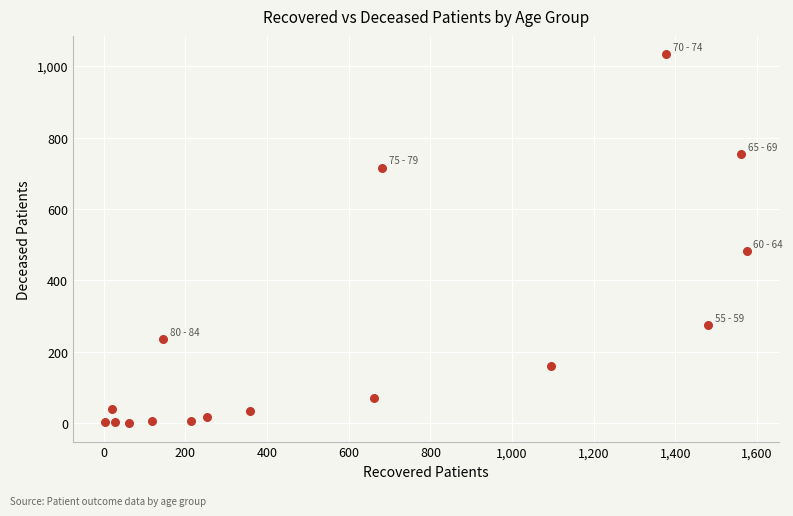

What Y value in the scatter plot is closest to 516?

481